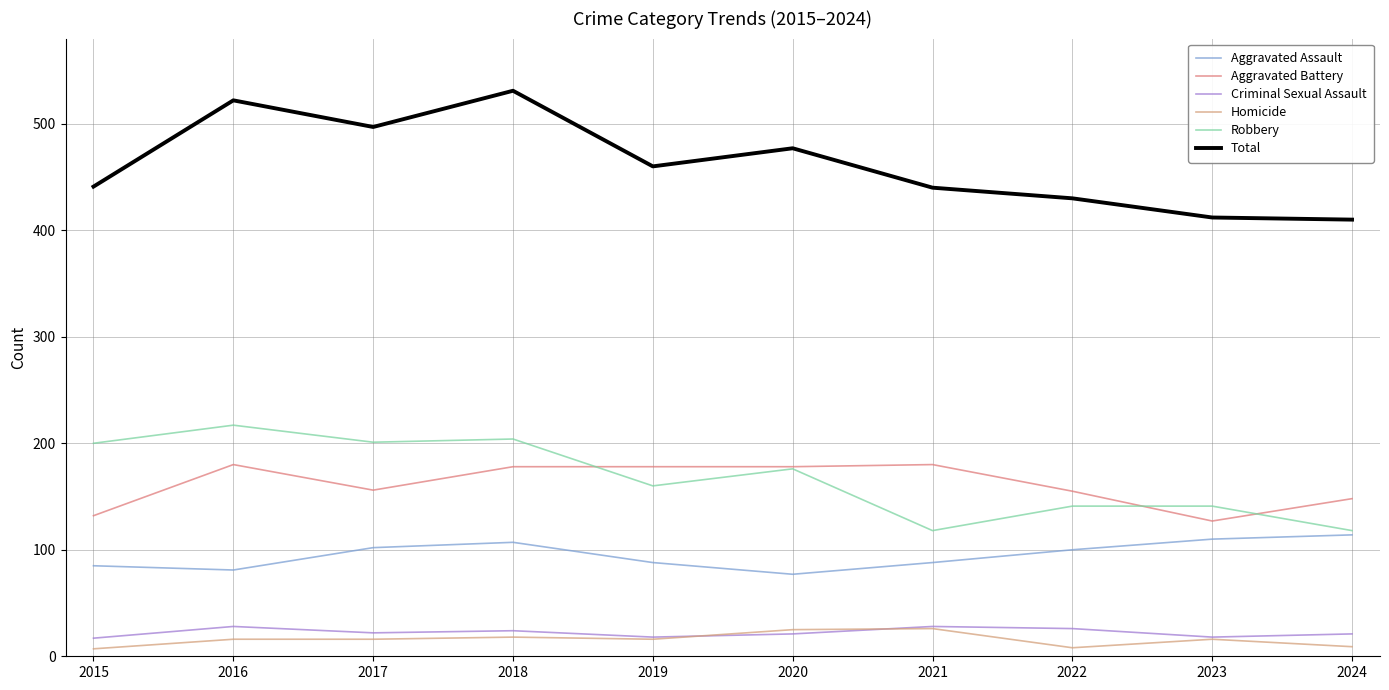

Reading right to left, transcribe all the data shown in this chart.

Aggravated Assault: 2024=114	2023=110	2022=100	2021=88	2020=77	2019=88	2018=107	2017=102	2016=81	2015=85
Aggravated Battery: 2024=148	2023=127	2022=155	2021=180	2020=178	2019=178	2018=178	2017=156	2016=180	2015=132
Criminal Sexual Assault: 2024=21	2023=18	2022=26	2021=28	2020=21	2019=18	2018=24	2017=22	2016=28	2015=17
Homicide: 2024=9	2023=16	2022=8	2021=26	2020=25	2019=16	2018=18	2017=16	2016=16	2015=7
Robbery: 2024=118	2023=141	2022=141	2021=118	2020=176	2019=160	2018=204	2017=201	2016=217	2015=200
Total: 2024=410	2023=412	2022=430	2021=440	2020=477	2019=460	2018=531	2017=497	2016=522	2015=441